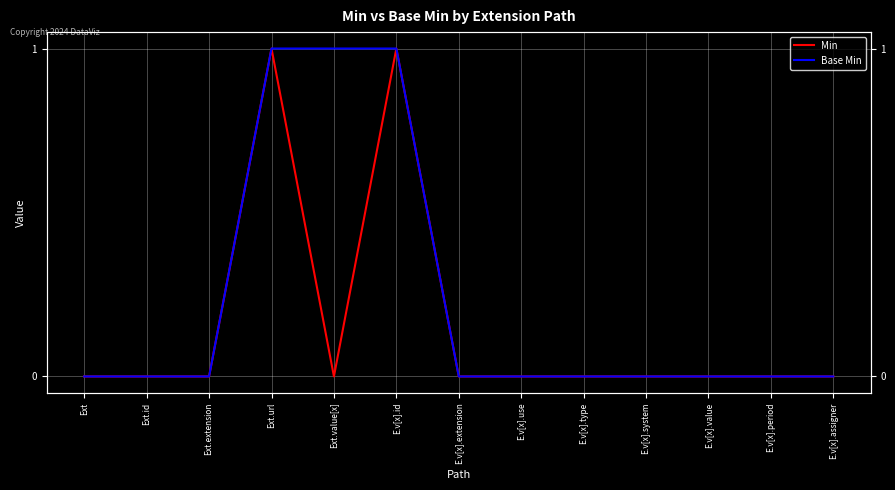

Which series changed the most between Ext.url and E.v[x].value?

Min